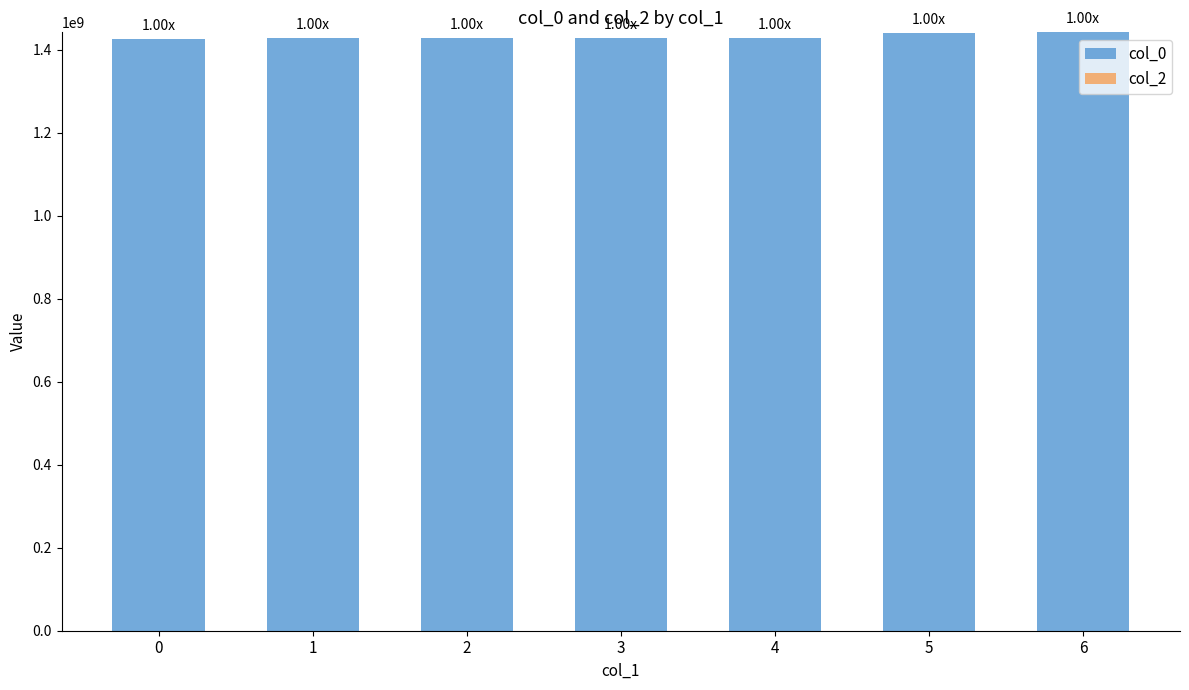

What is the ratio of the value at 0 to the value at 1?

1.0